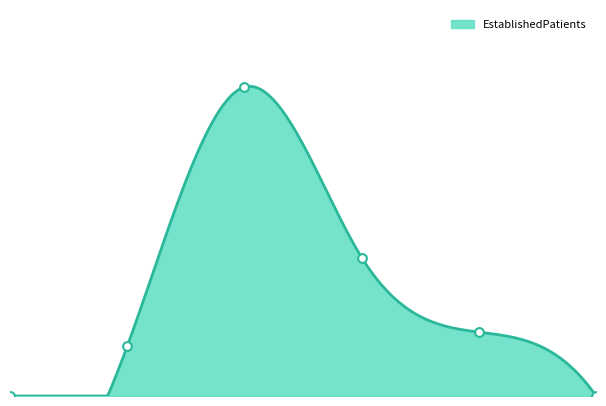

What is the change in value from 1 to 2?

+7.3